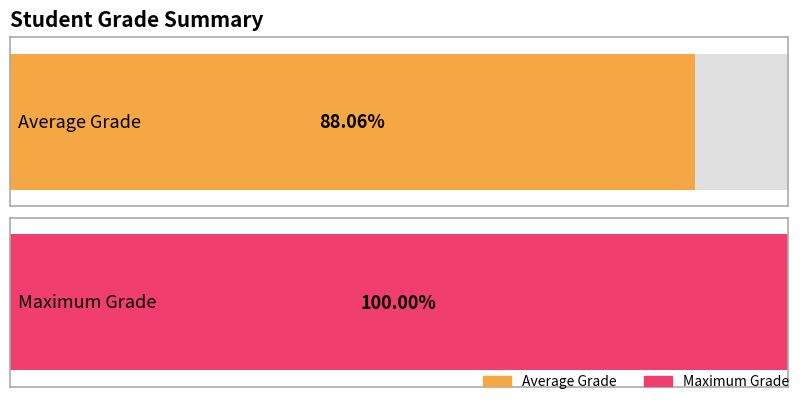

What is the maximum value shown in the chart?

100.0